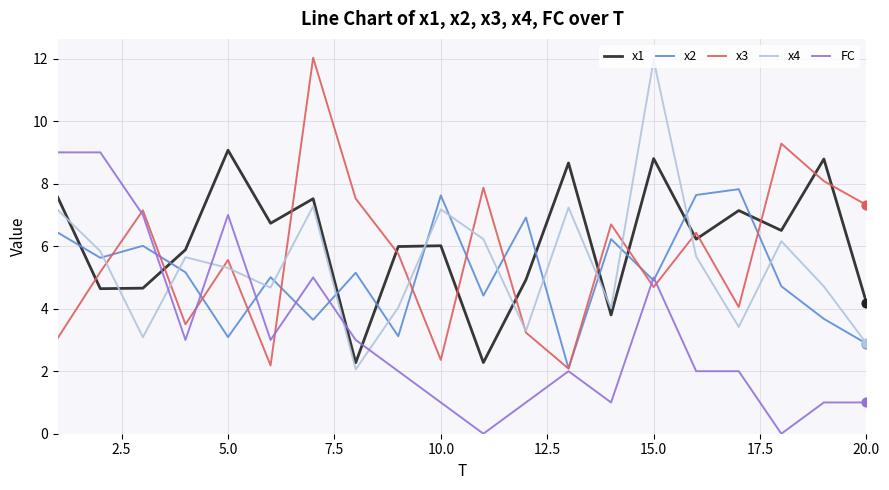

What is the minimum value for x4?

2.1